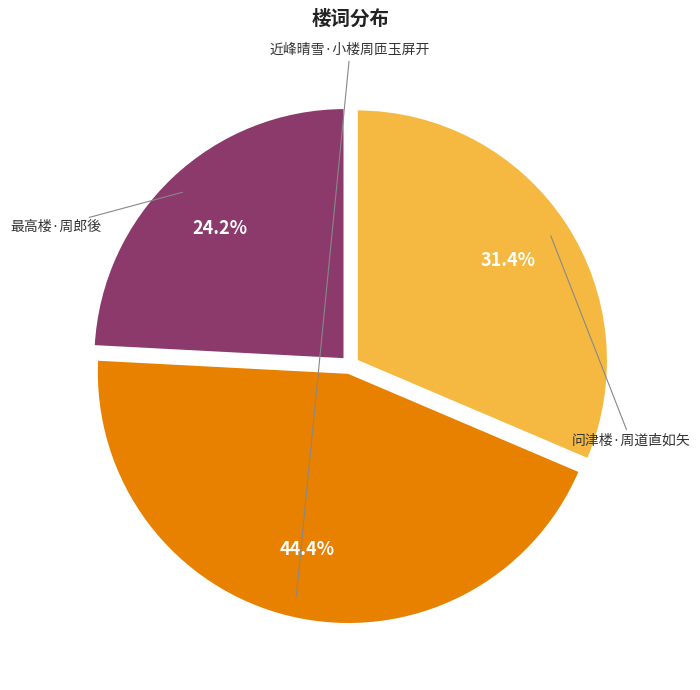

What percentage is the 近峰晴雪·小楼周匝玉屏开 slice, to the nearest percent?

44%